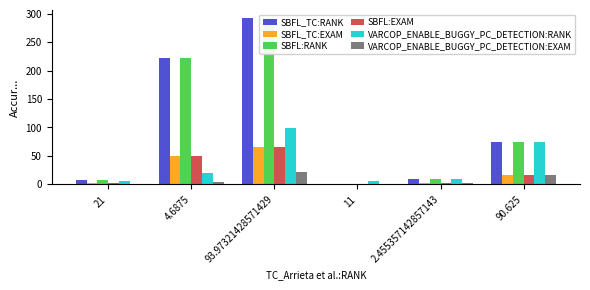

True or false: VARCOP_ENABLE_BUGGY_PC_DETECTION:EXAM has a value of 7.1 at 4.6875.

False